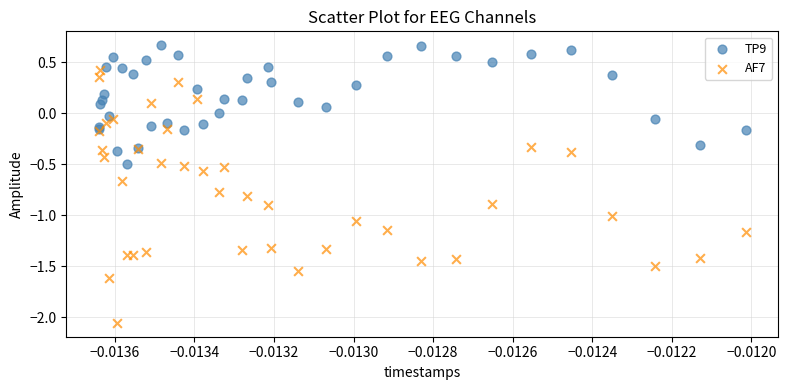

Which series has the largest Y range (max minus min)?

AF7